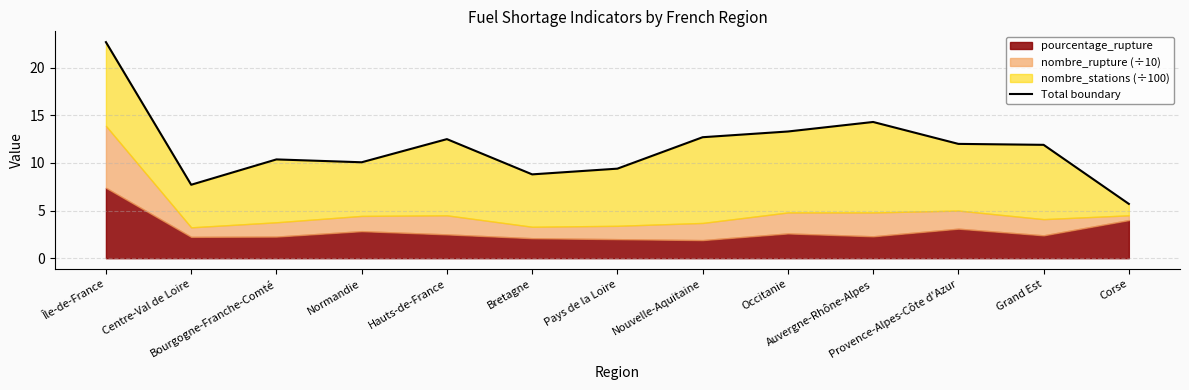

Reading right to left, what are all the values shown in this chart?

5.7	11.9	12.0	14.3	13.3	12.7	9.4	8.8	12.5	10.1	10.4	7.7	22.7